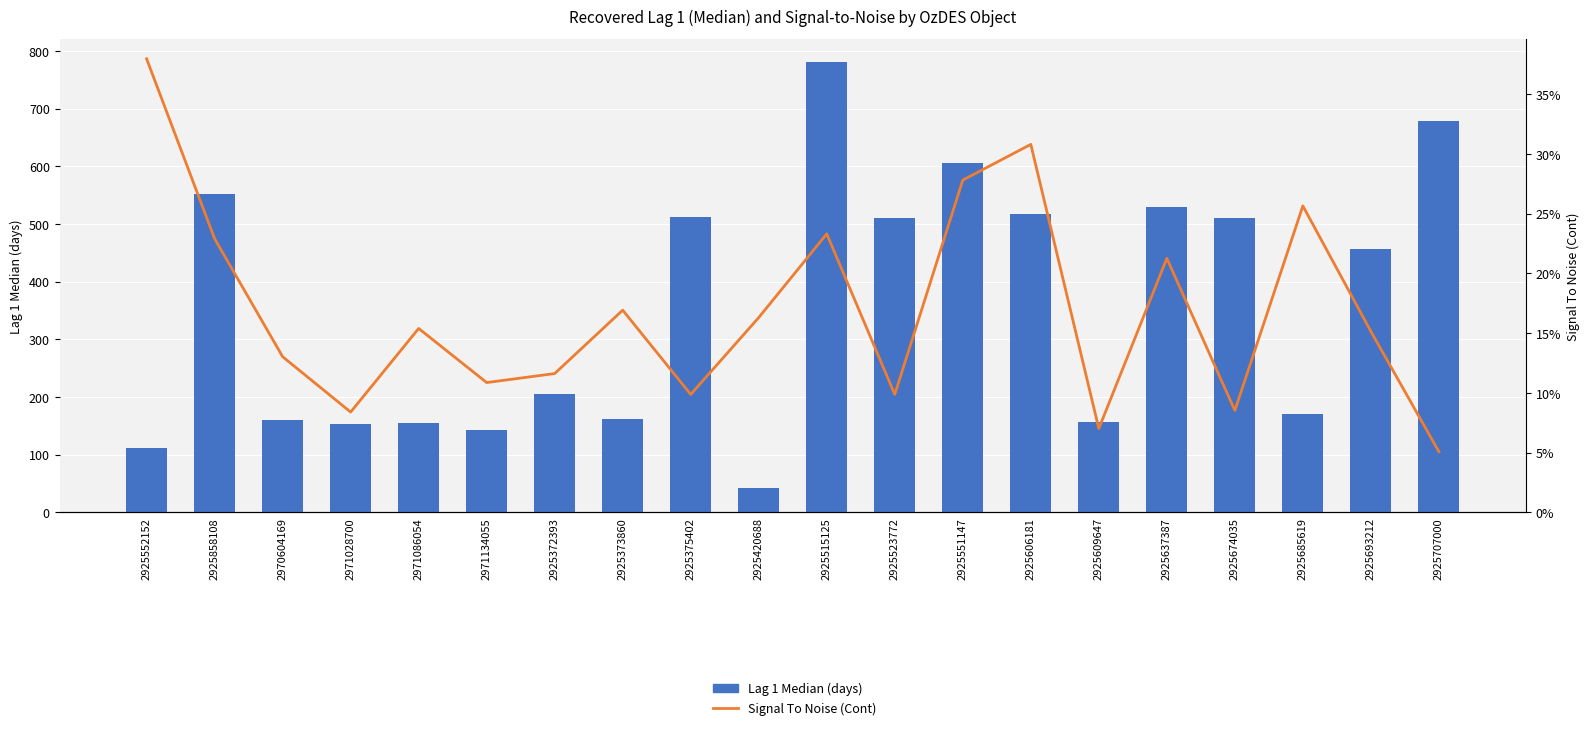

The Lag 1 Median (days) series shows 509.8 at 2925523772. True or false?

True